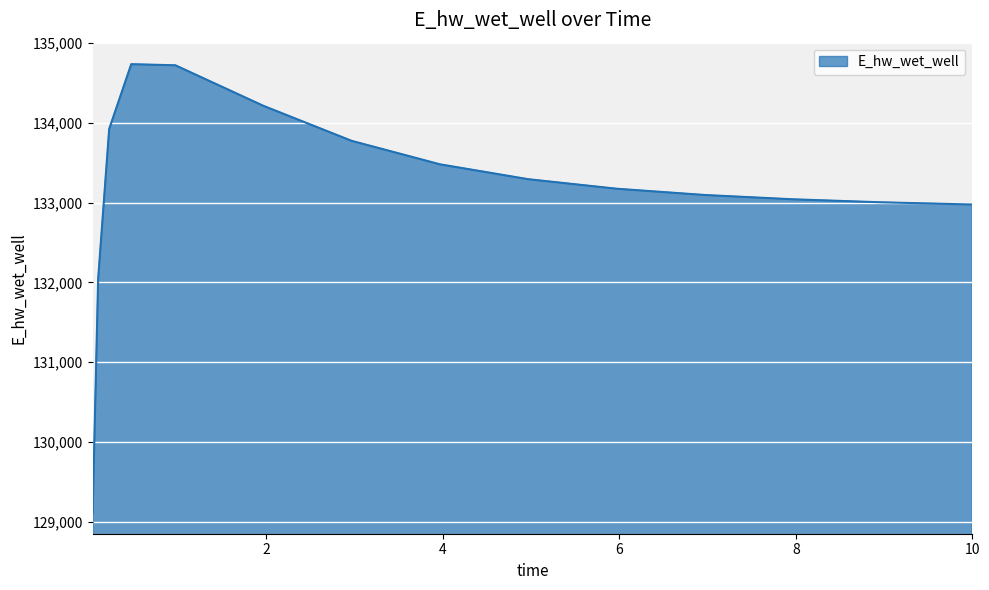

What is the difference between the maximum and minimum values?

5624.7